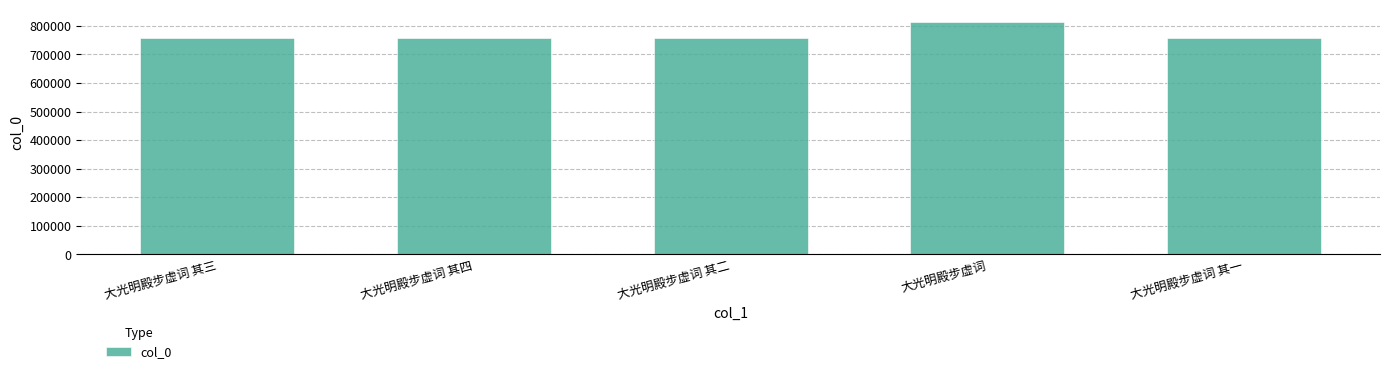

What is the sum of the values at 大光明殿步虚词 其二 and 大光明殿步虚词 其三?

1512587